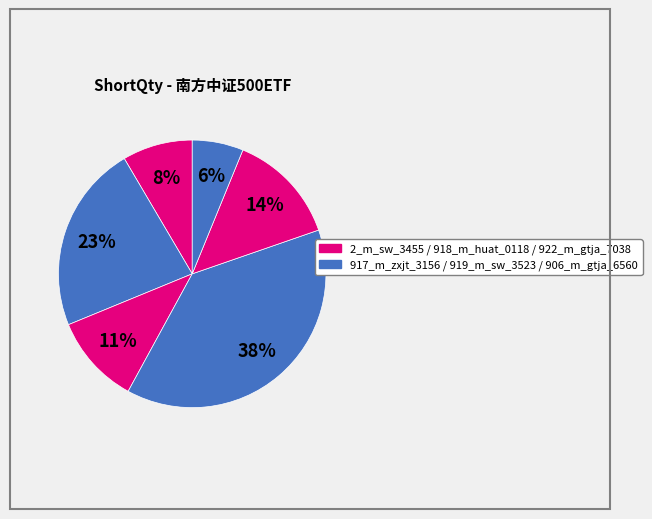

What is the smallest slice in the pie chart?

906_m_gtja_6560